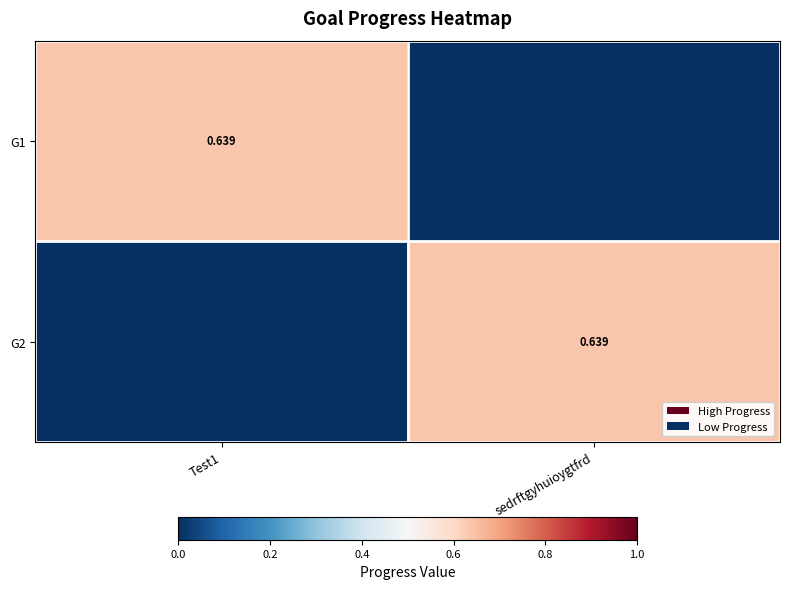

At which category is the sum across all series the highest?

Test1